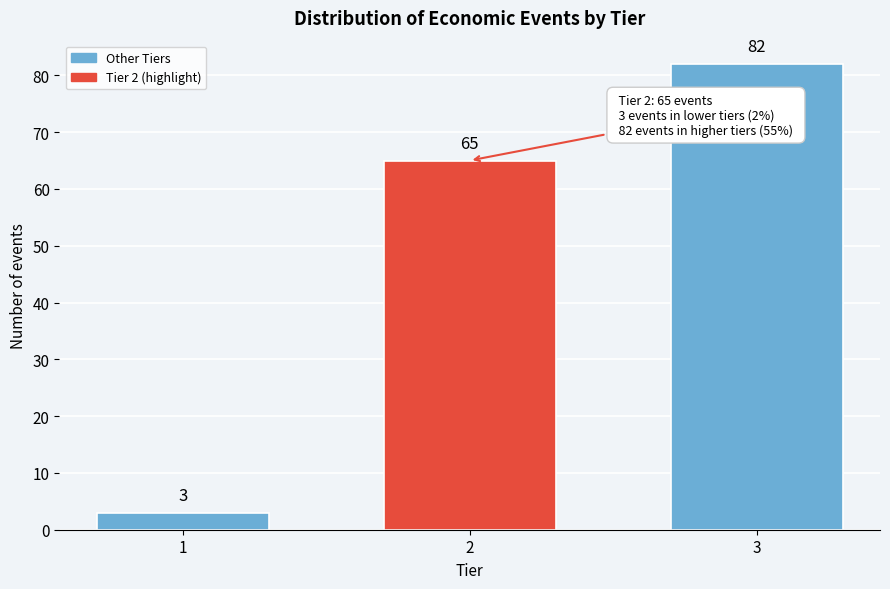

Reading right to left, extract all data points from this chart.

3=82	2=65	1=3